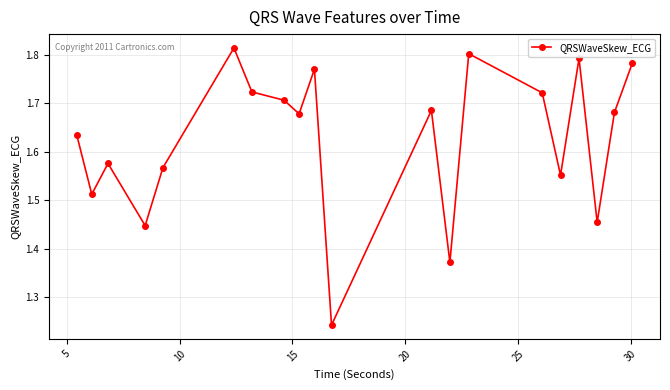

Count the values in the range 1 to 2.

20